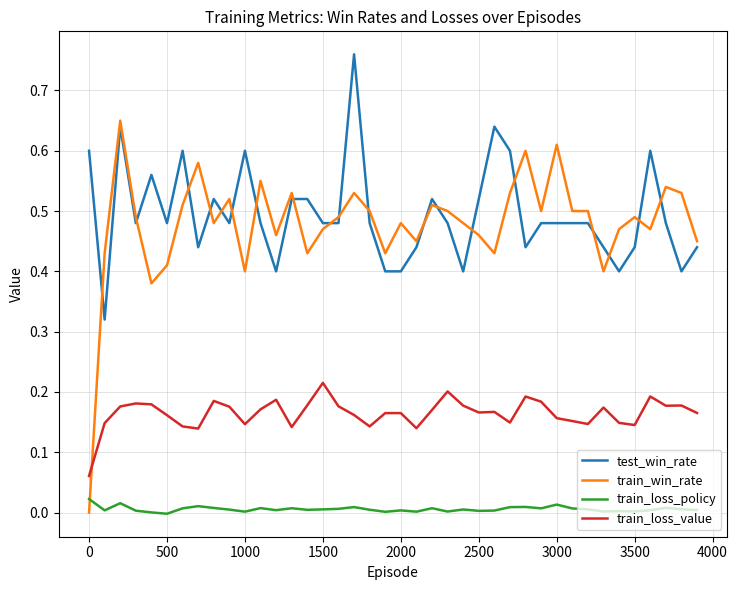

What are all the series names shown in the legend?

test_win_rate, train_win_rate, train_loss_policy, train_loss_value